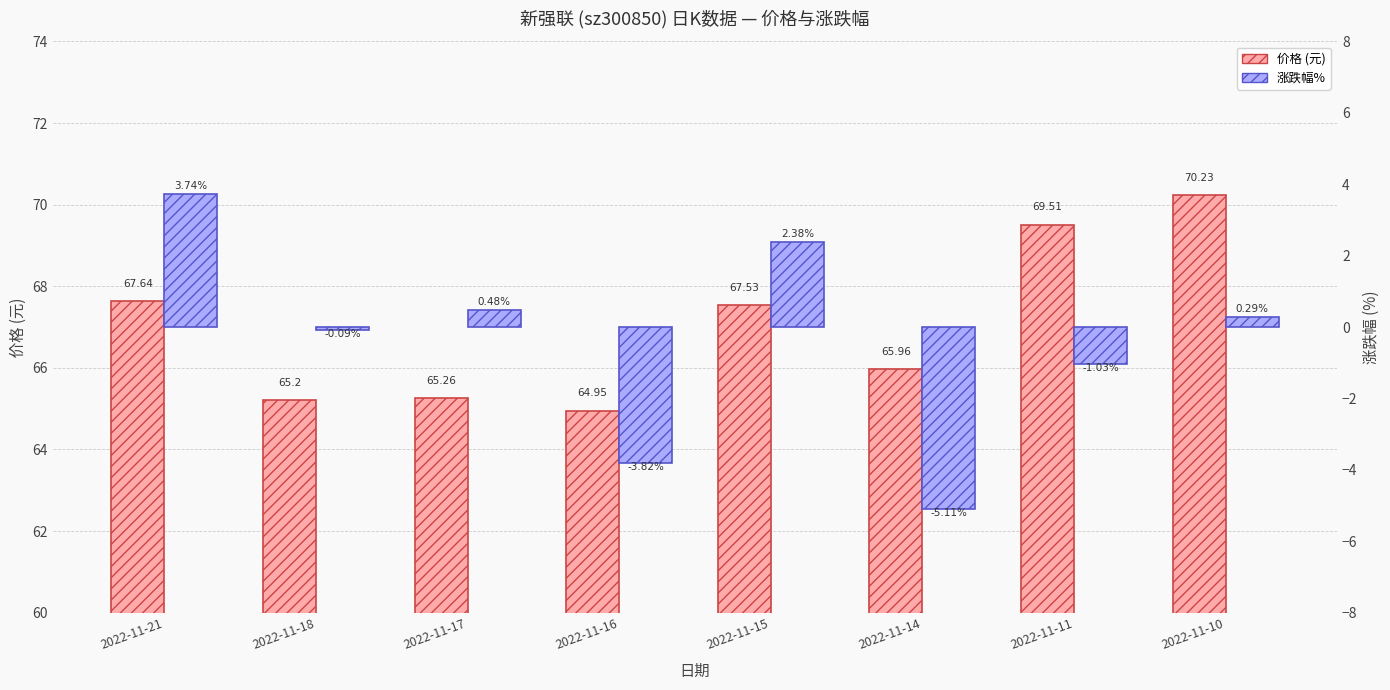

List the labels in order of 价格 value, smallest first.

2022-11-16, 2022-11-18, 2022-11-17, 2022-11-14, 2022-11-15, 2022-11-21, 2022-11-11, 2022-11-10